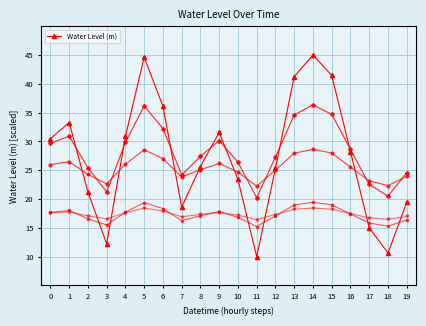

Approximately how many times larger is the value at 7 compared to 15?

0.4